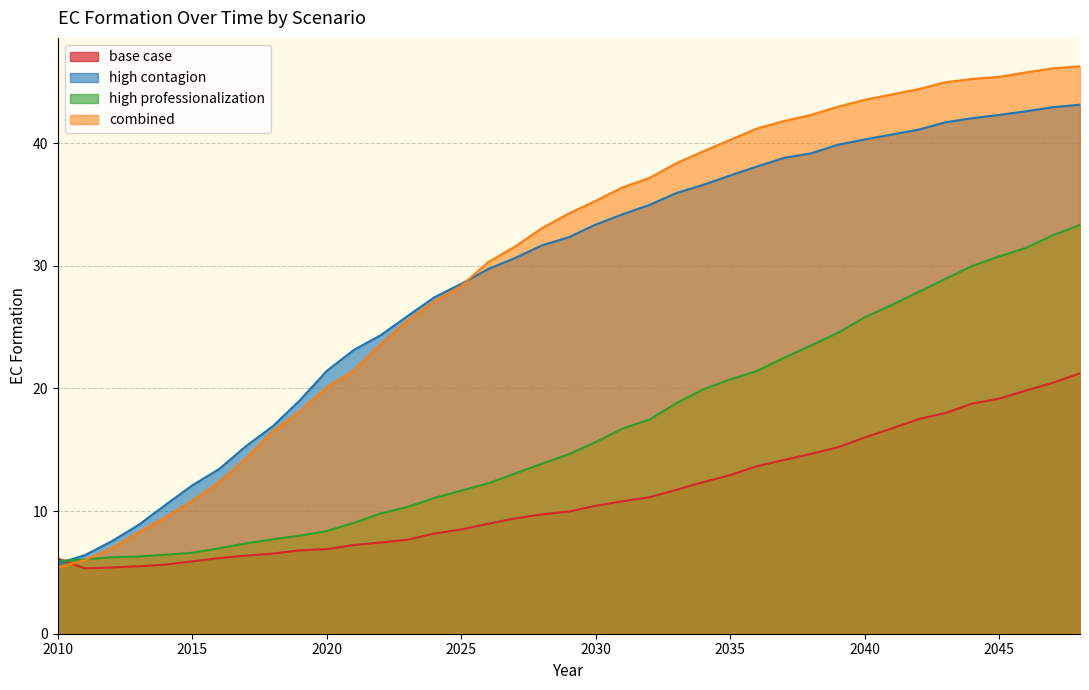

Which series has the widest spread of values?

combined